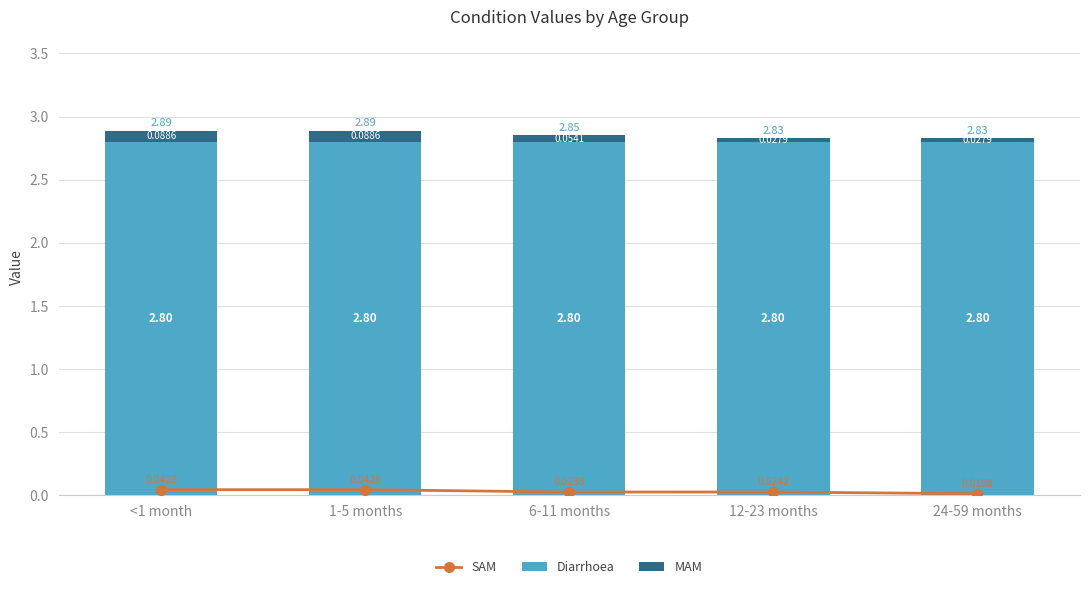

Rank the series at 24-59 months from highest to lowest value.

Diarrhoea, MAM, SAM